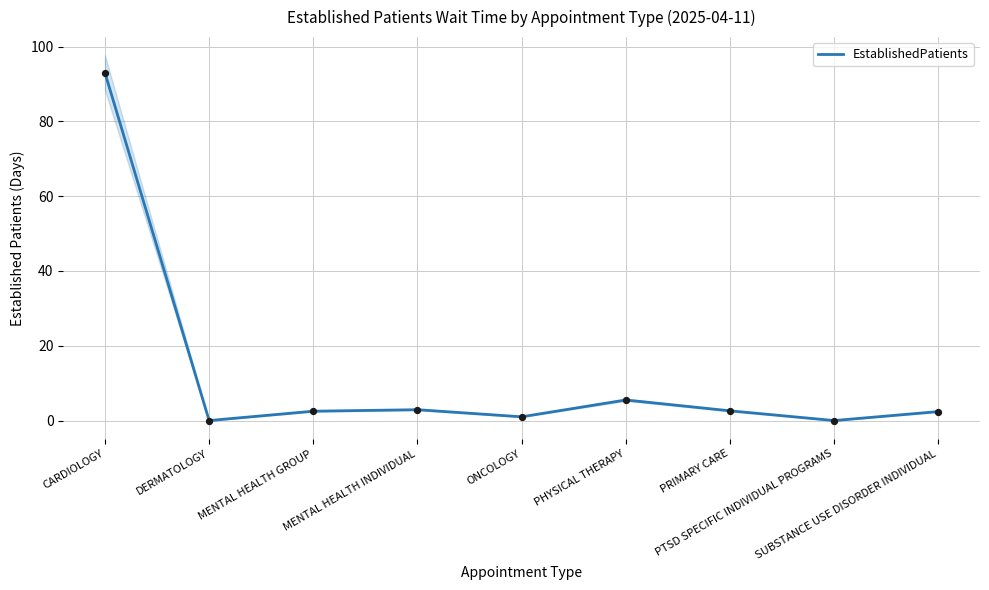

What is the change in value from PTSD SPECIFIC INDIVIDUAL PROGRAMS to SUBSTANCE USE DISORDER INDIVIDUAL?

+2.4